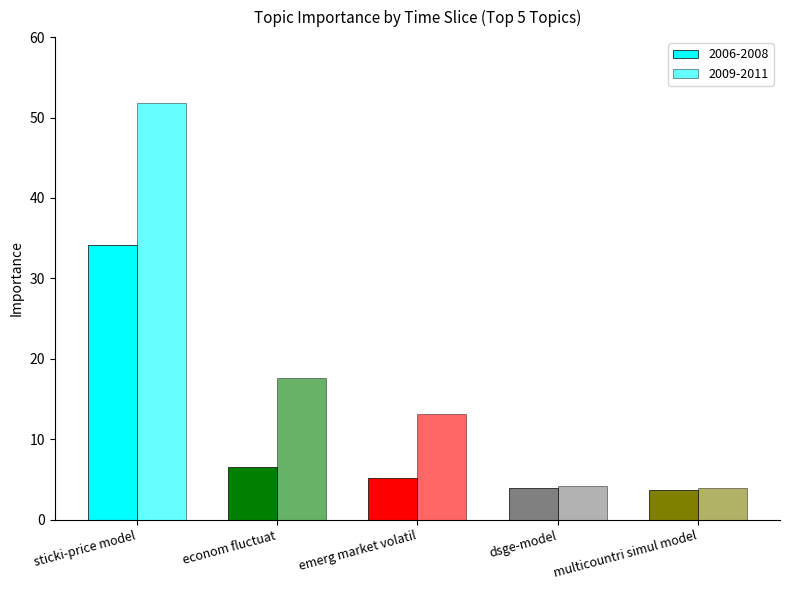

List the labels in order of 2006-2008 value, largest first.

sticki-price model, econom fluctuat, emerg market volatil, dsge-model, multicountri simul model